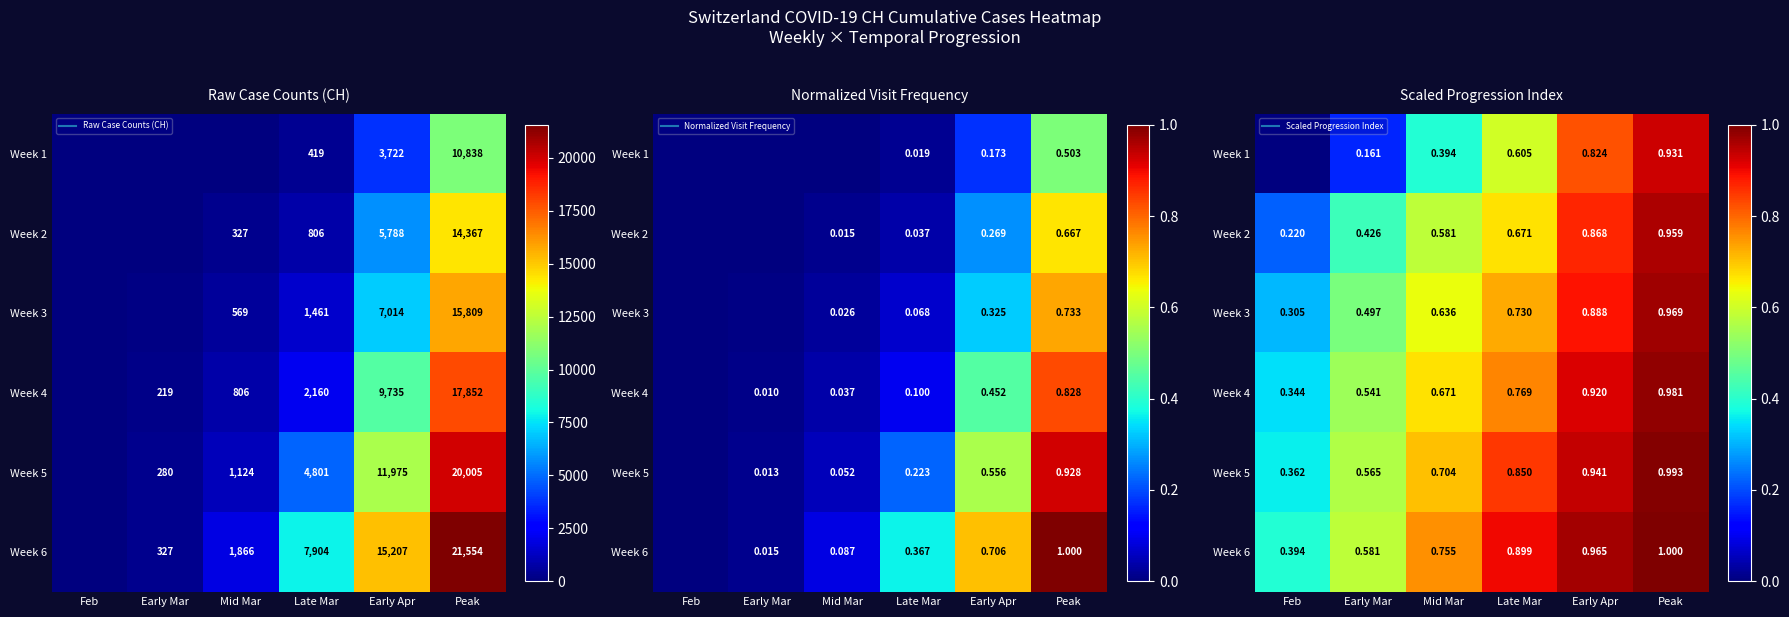

At which label is Week 3 closest to 0?

Feb